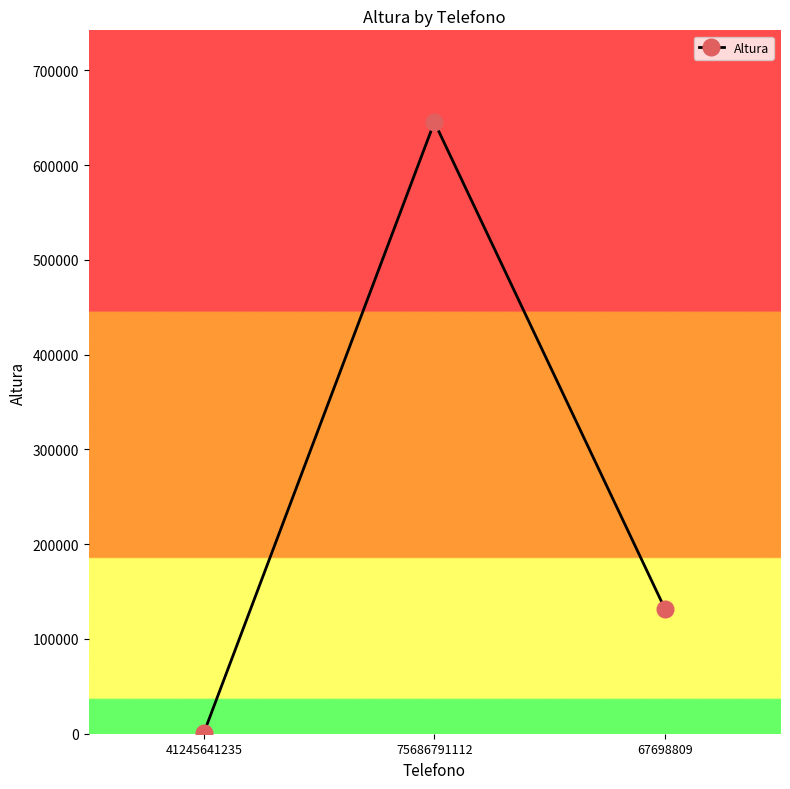

Is this an area chart (filled region under the line)?

No